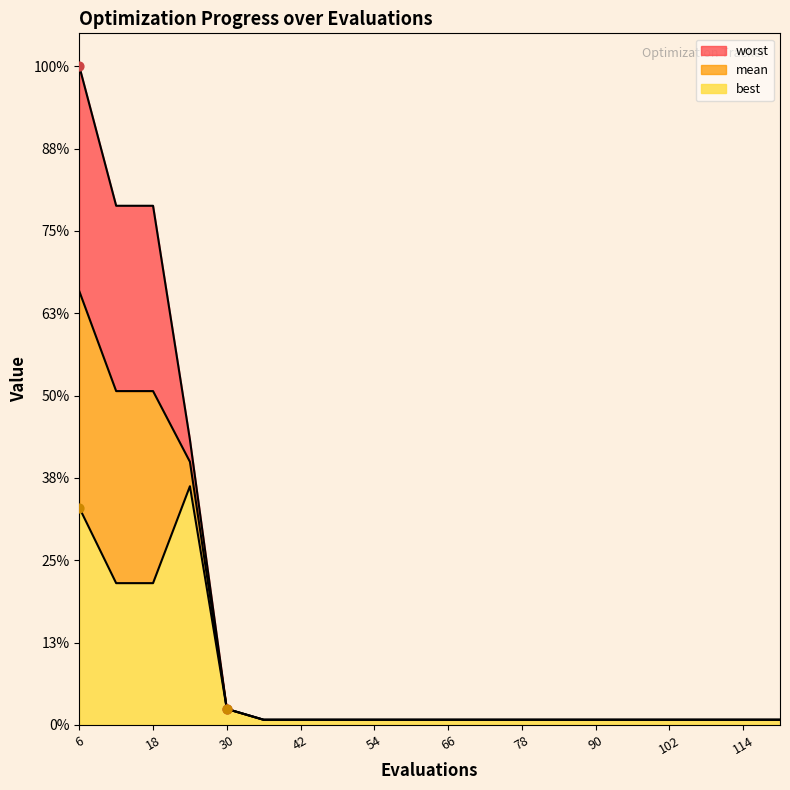

Which series has the widest spread of Y values?

worst